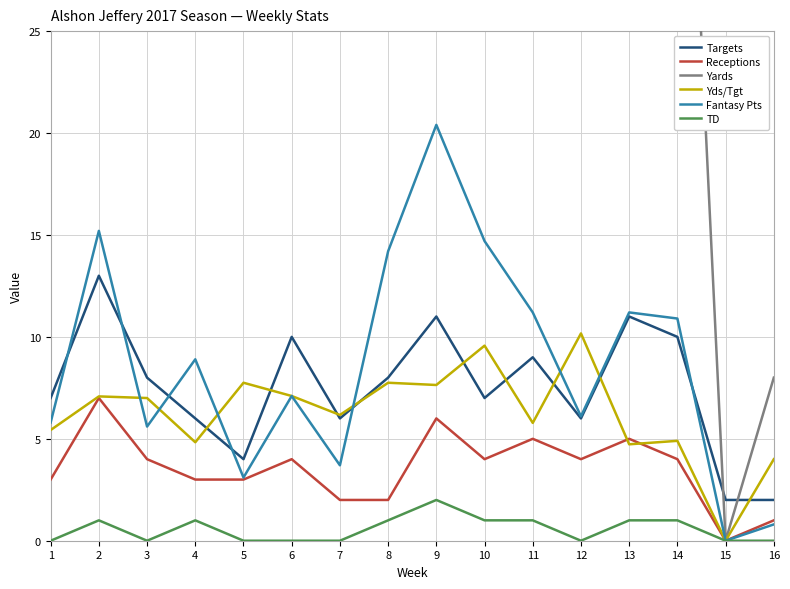

What is the difference between the maximum and minimum values in the TD series?

2.0